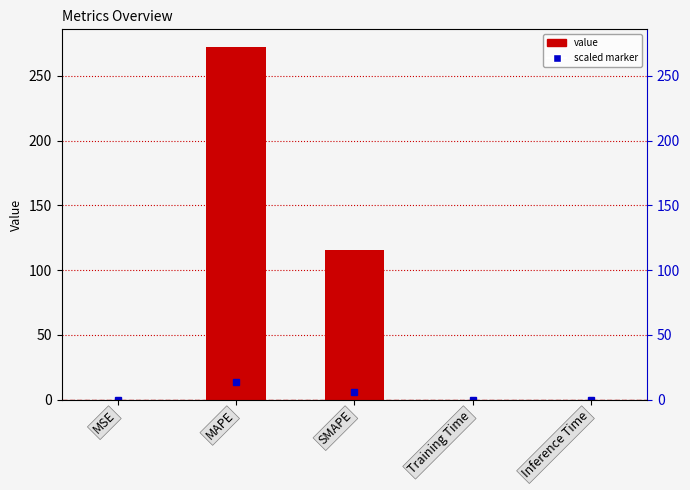

Read the value at SMAPE.

115.3